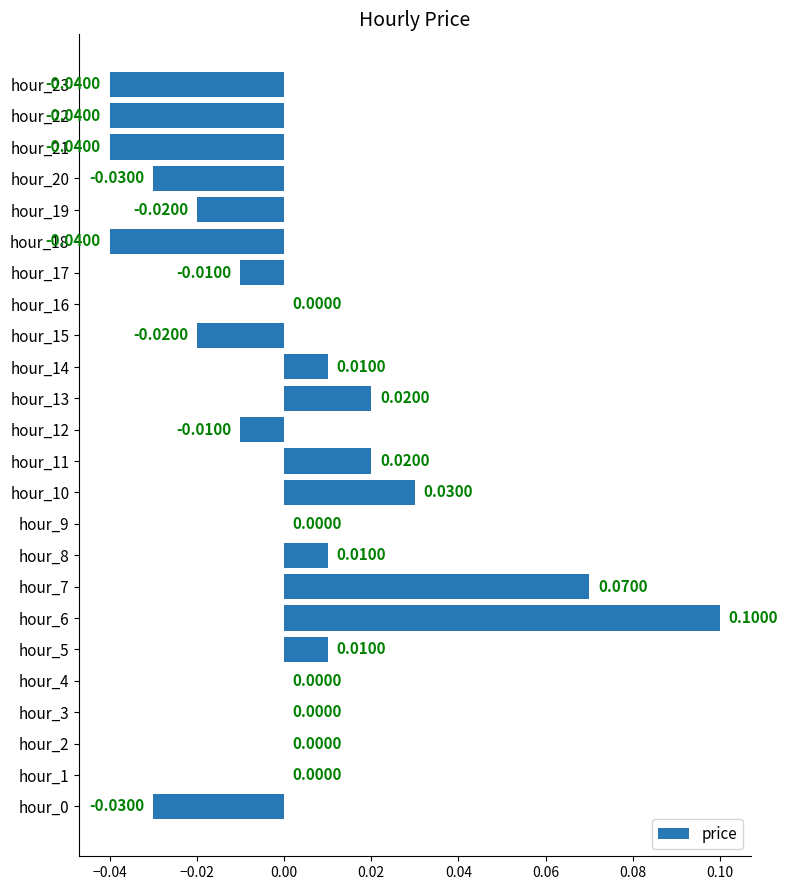

Between hour_20 and hour_7, which is larger?

hour_7